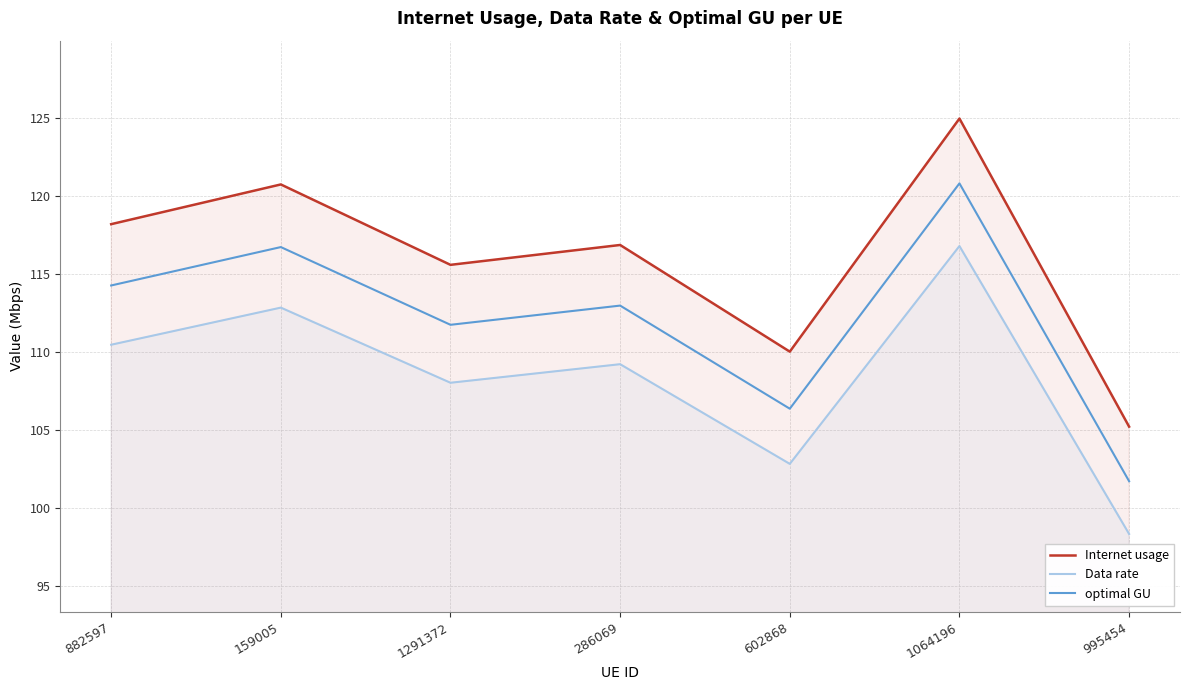

Which has a higher value, 286069 or 882597?

882597